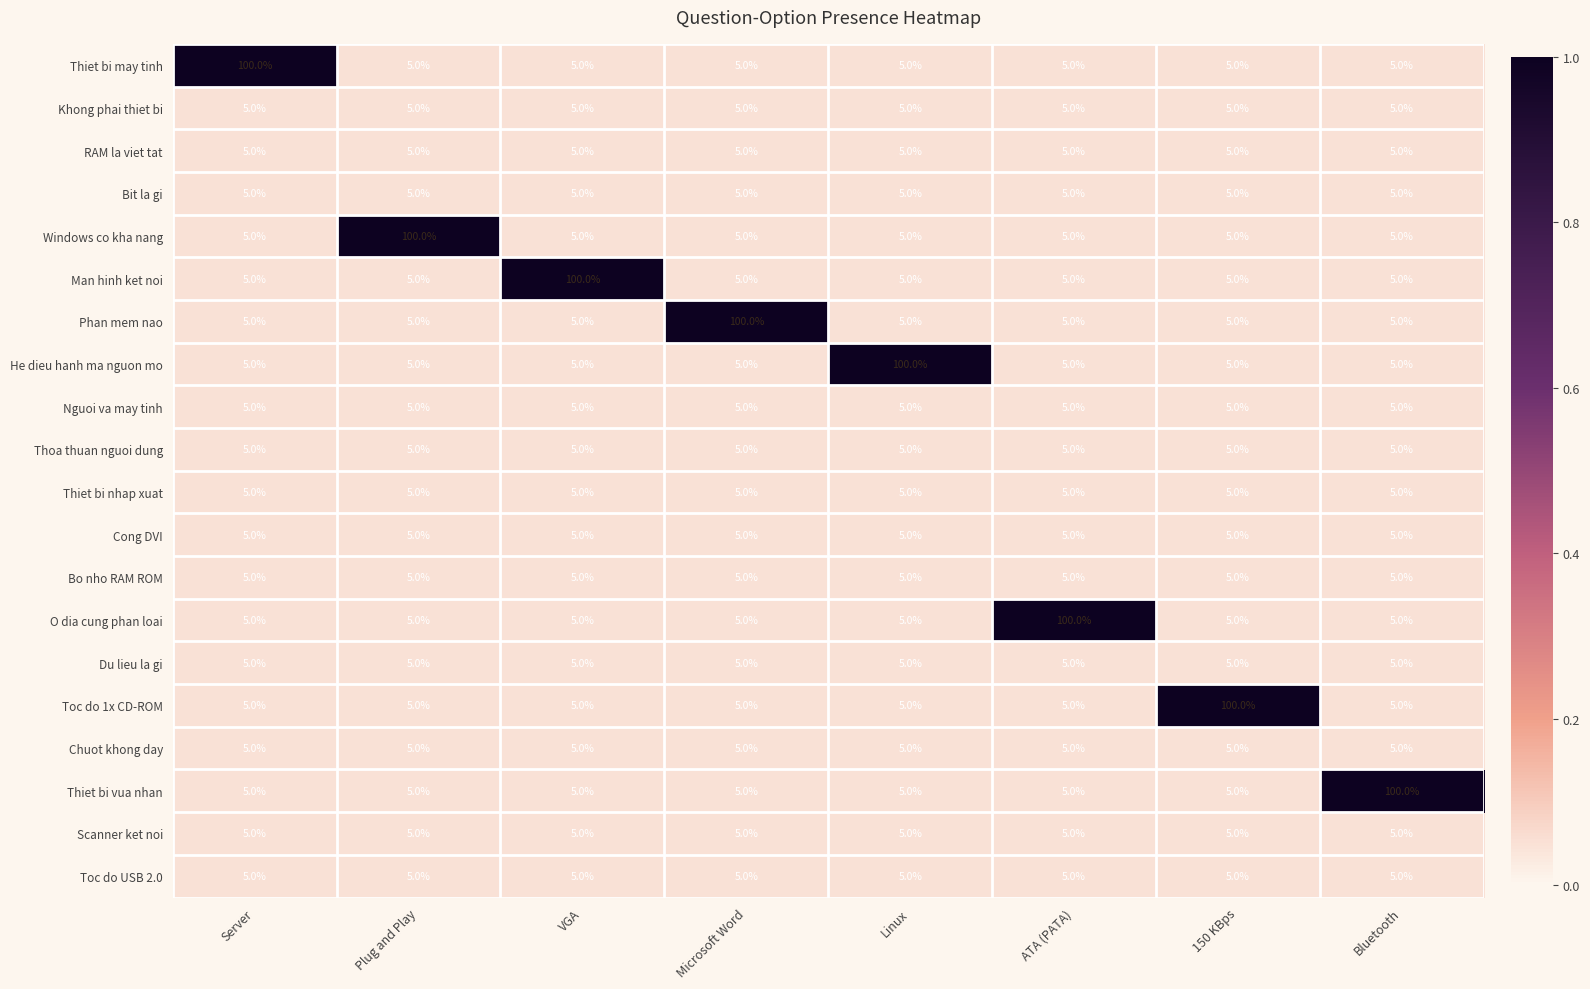

What is the approximate value of Thiet bi may tinh at 150 KBps, to the nearest 5?

5